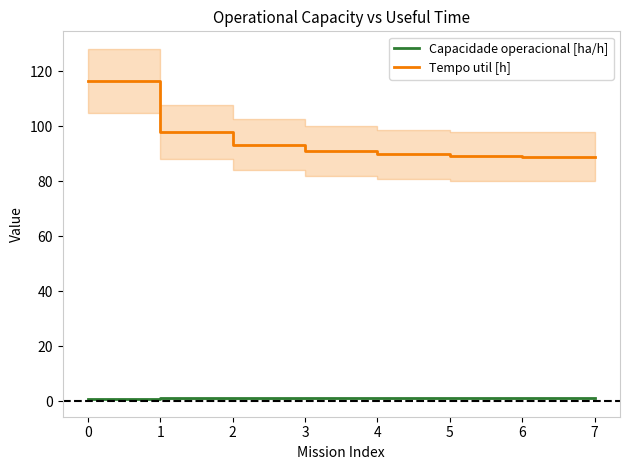

The Capacidade operacional [ha/h] series shows 1.0 at 3. True or false?

True